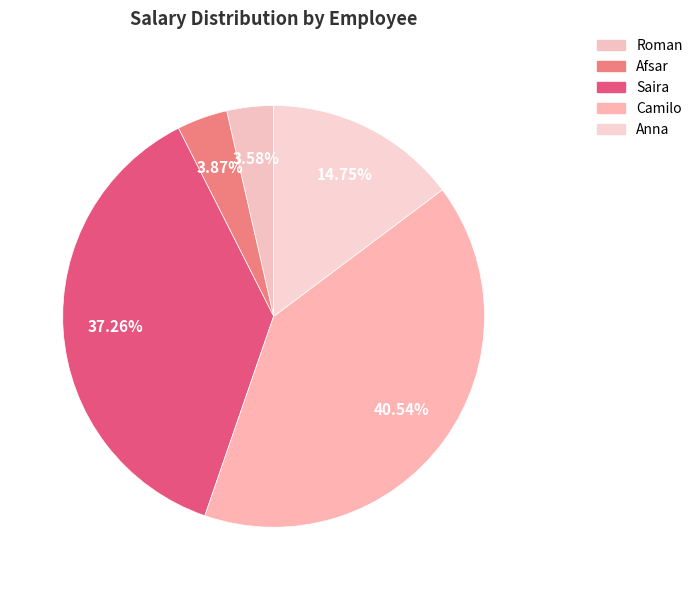

Count the number of slices in the pie.

5